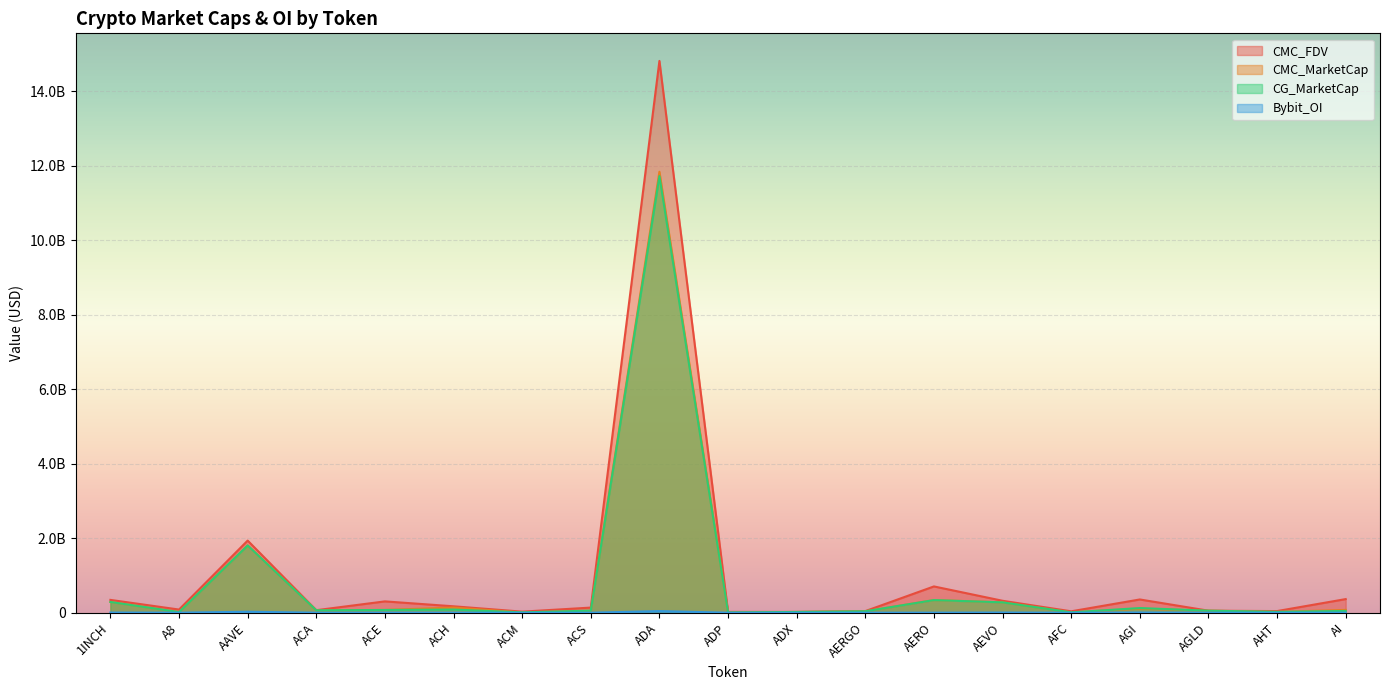

What is the label of the 15th point from the right?

ACE